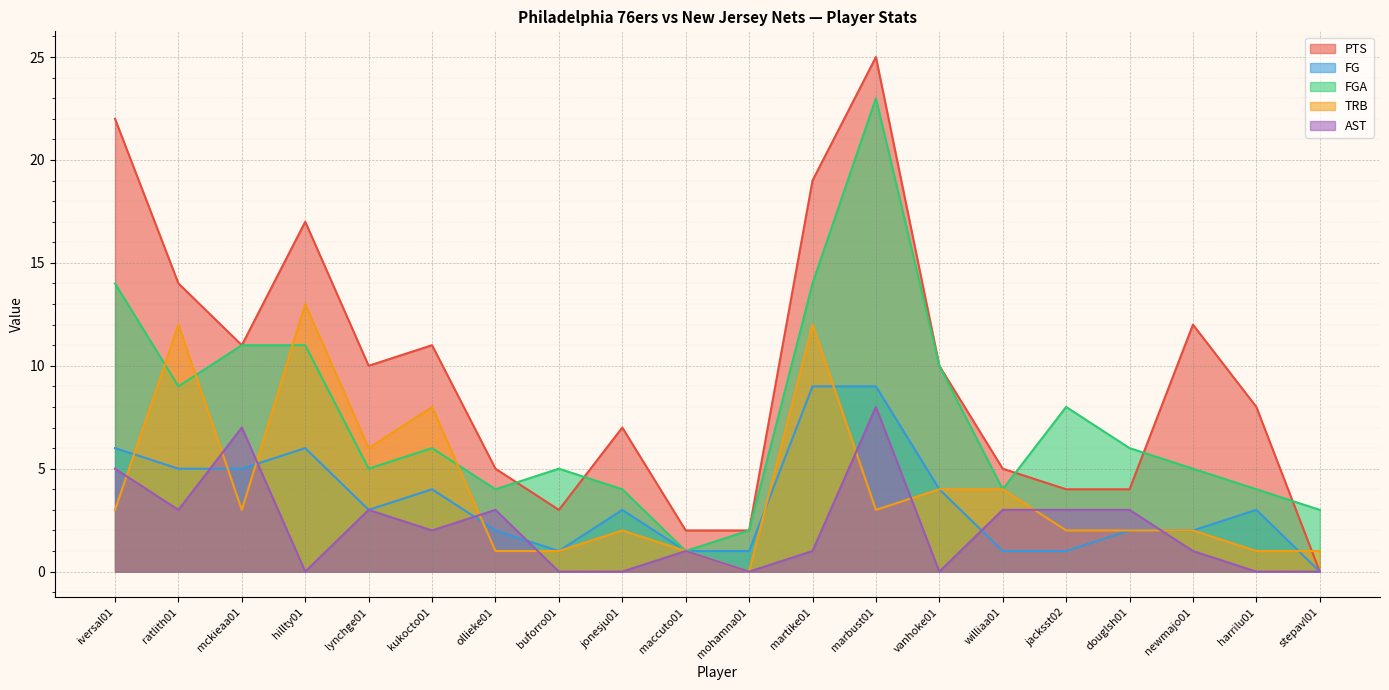

What is the total value across all series at vanhoke01?

28